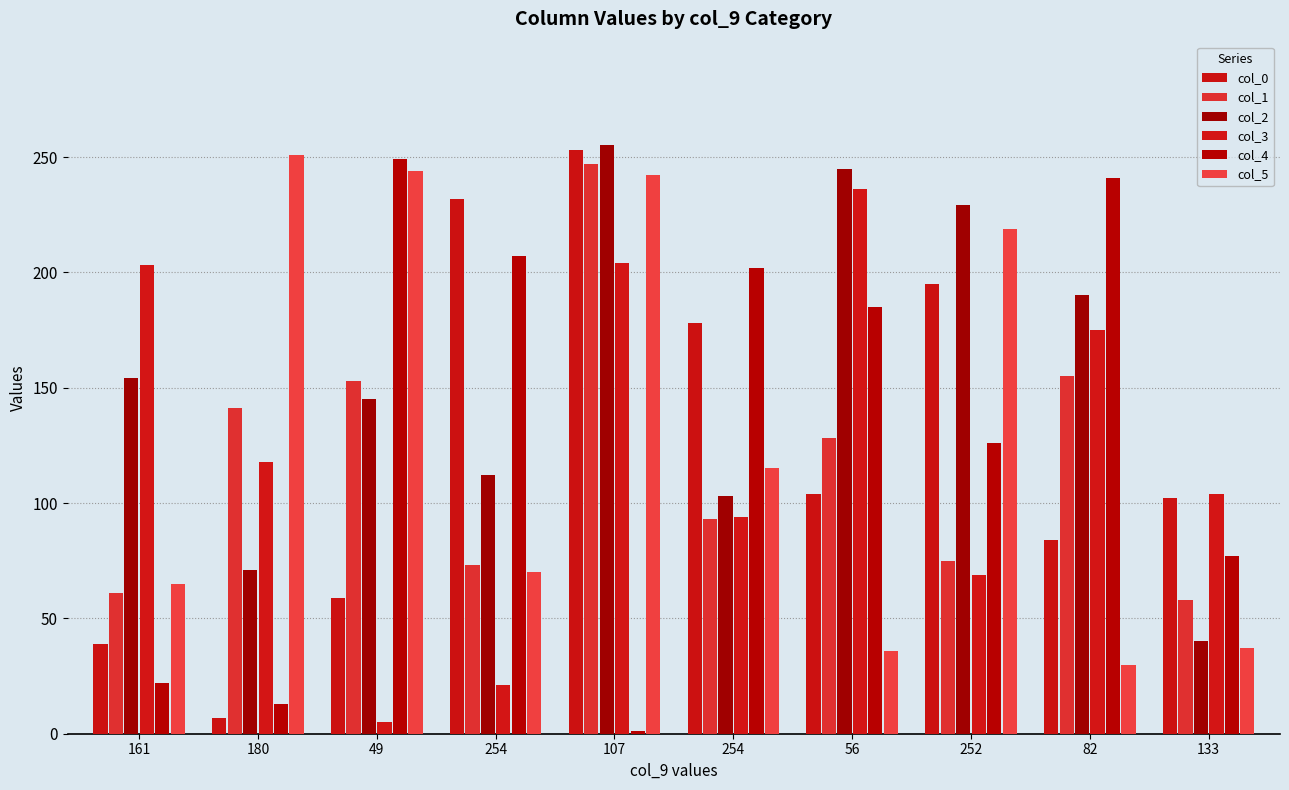

How many series are shown in this chart?

6